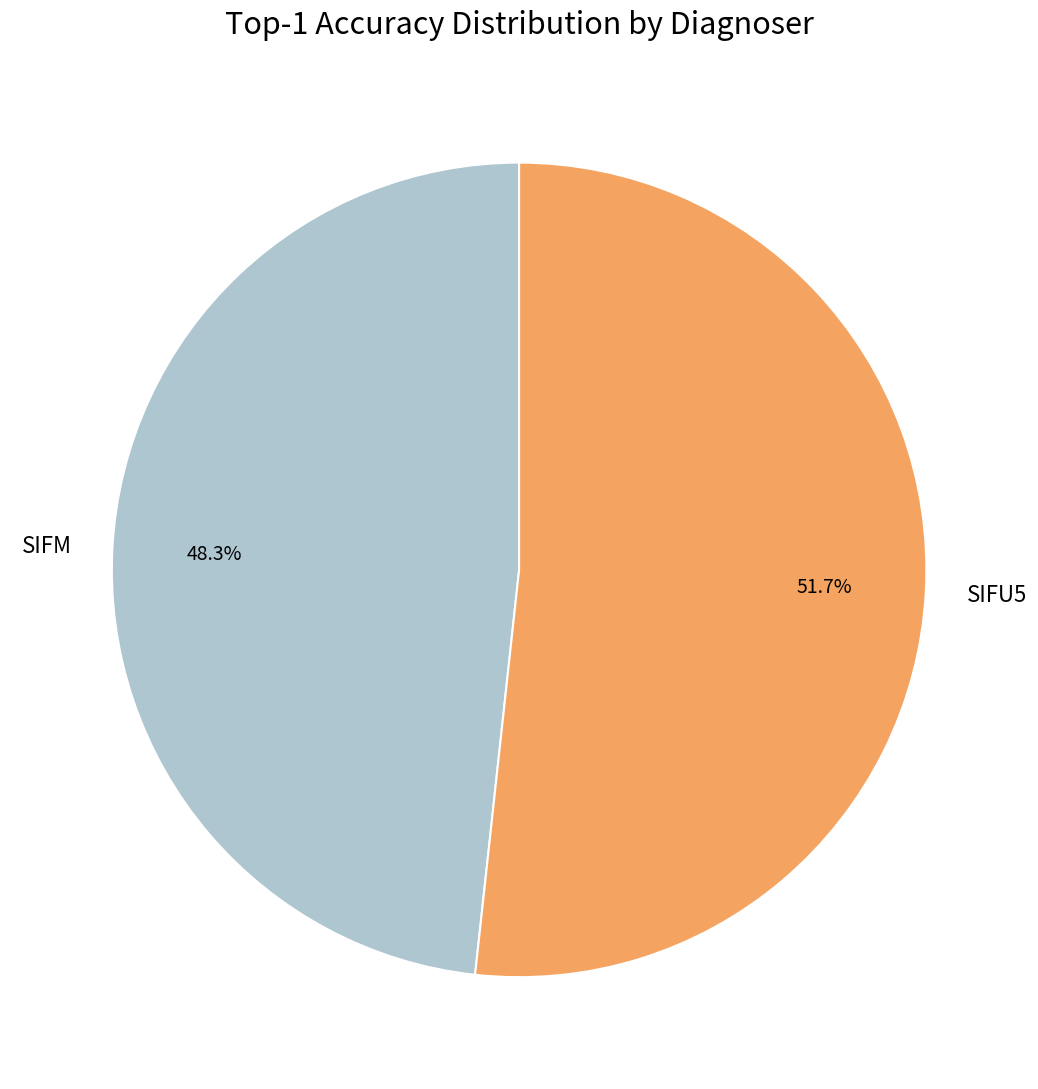

Which has a higher value, SIFM or SIFU5?

SIFU5